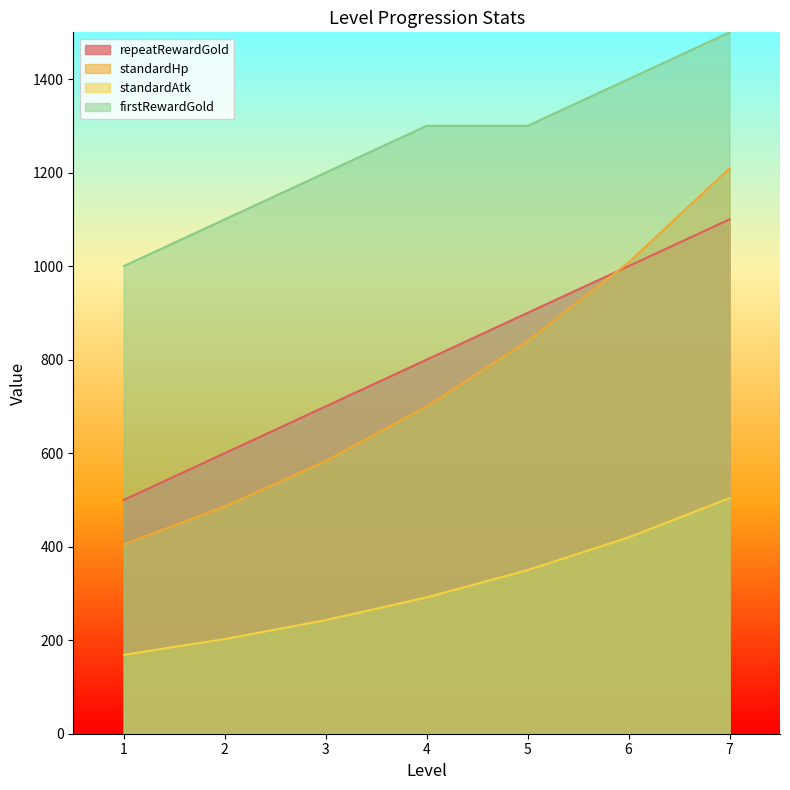

Rank the categories by standardHp value from highest to lowest.

7, 6, 5, 4, 3, 2, 1